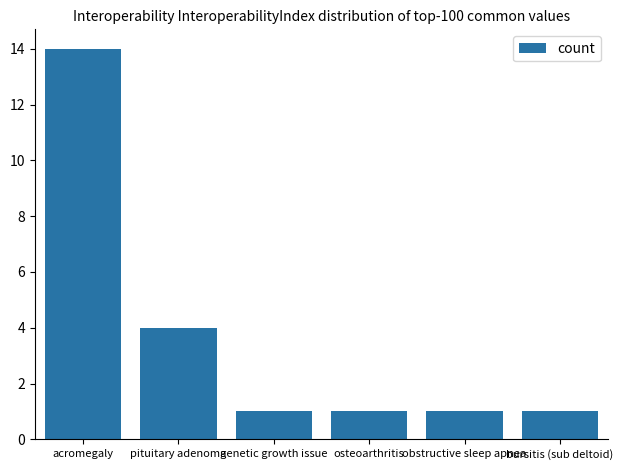

What is the minimum value shown in the chart?

1